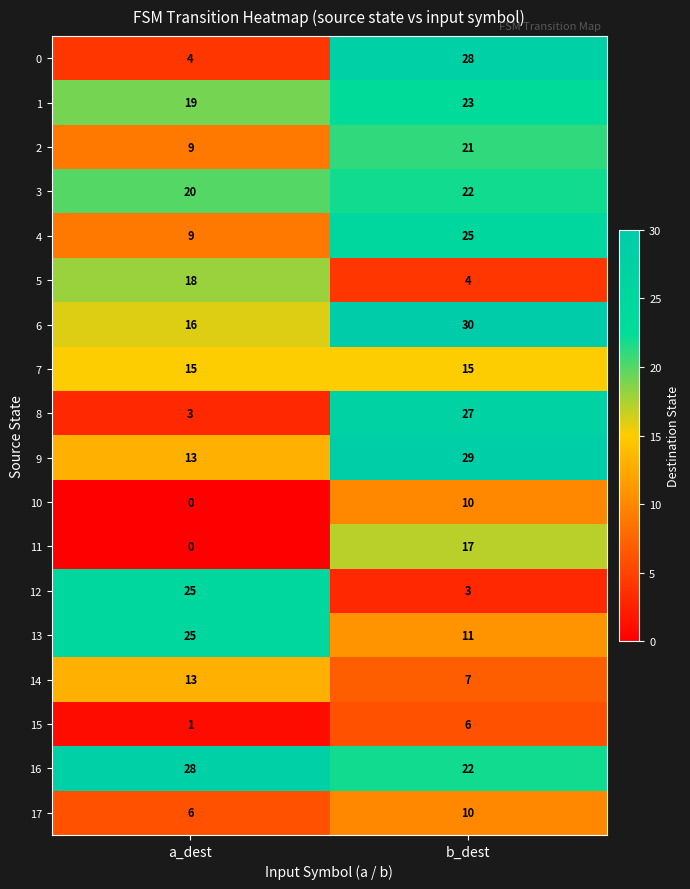

Which category has the lowest value across all series?

a_dest